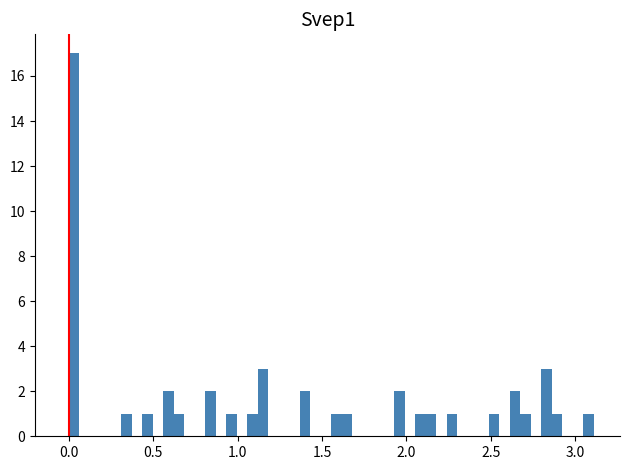

Read against the x-axis, roughly where is the centre of the tallest bar?

0.05